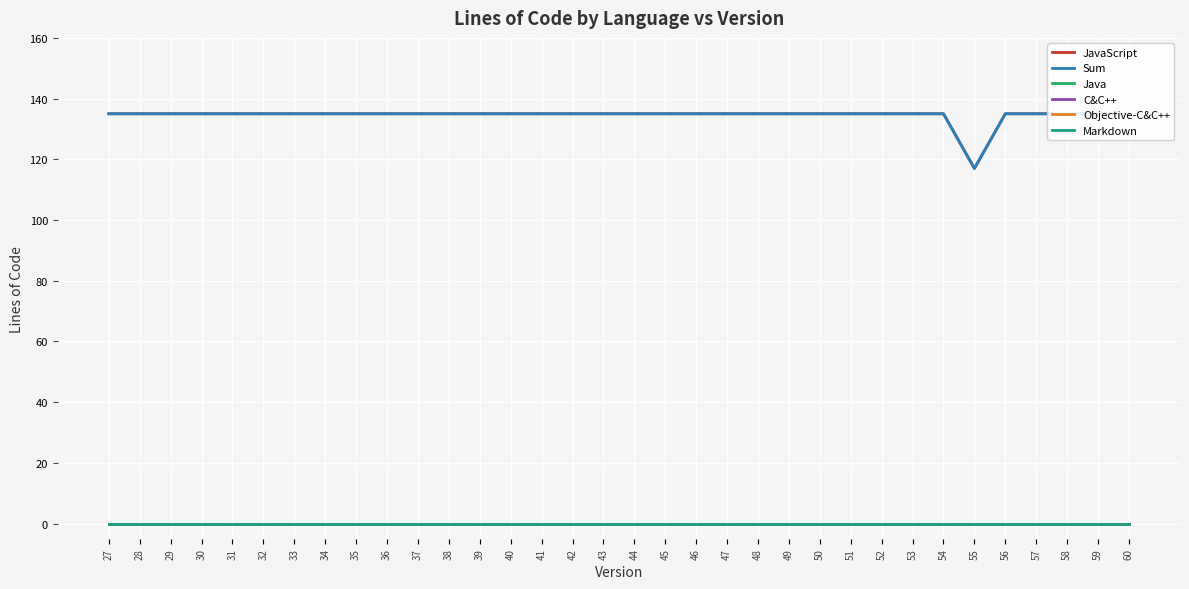

What is the total value across all series at 31?

270